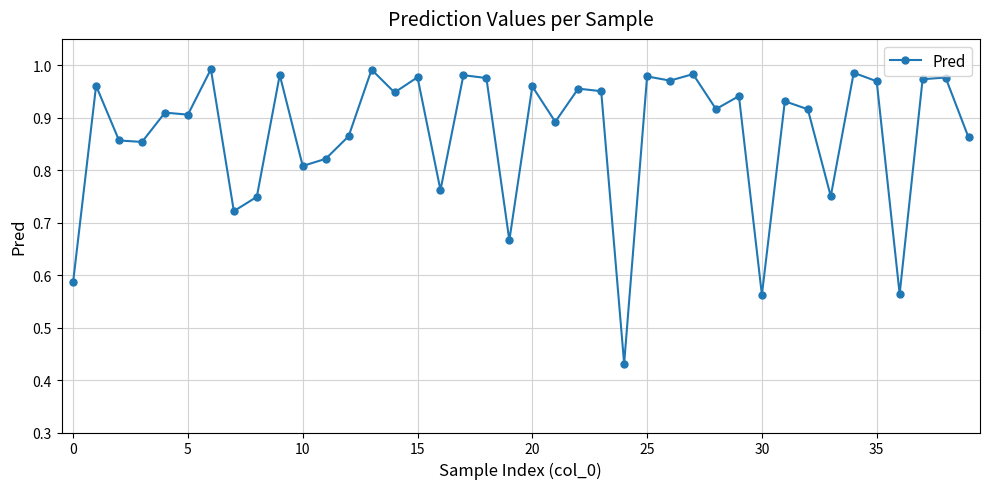

True or false: the data has more than 2 interior local peaks.

True